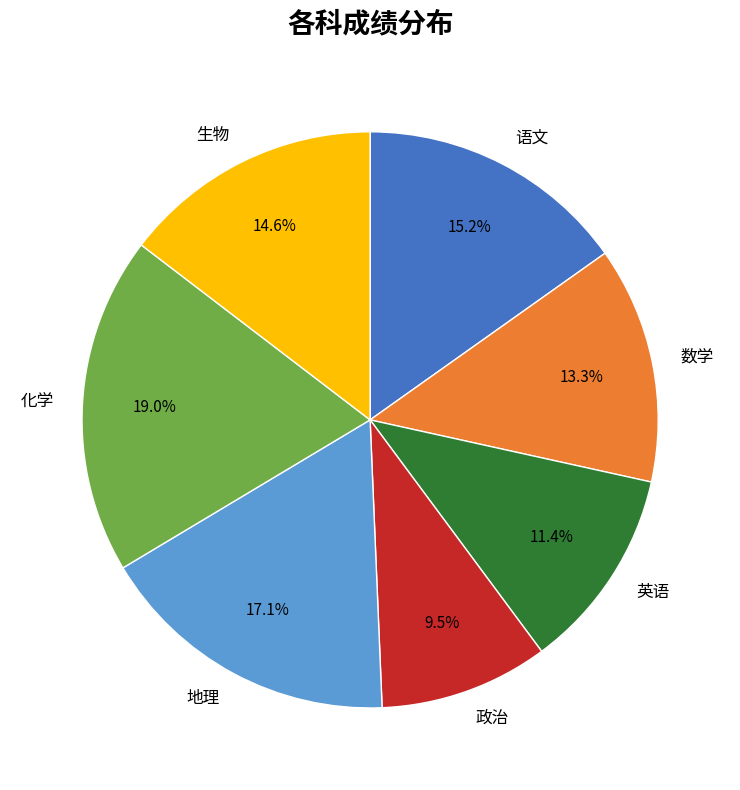

What is the largest slice in the pie chart?

化学